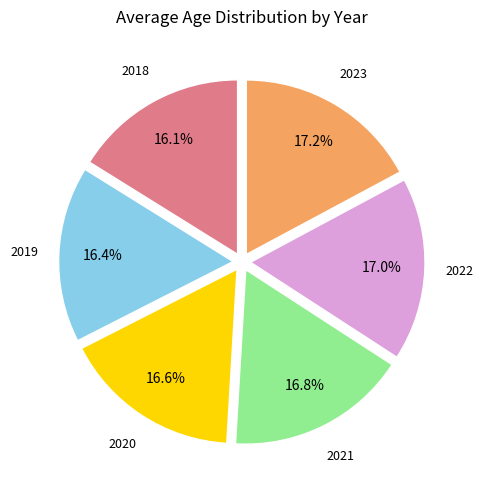

Is there any slice that represents more than half of the pie?

No